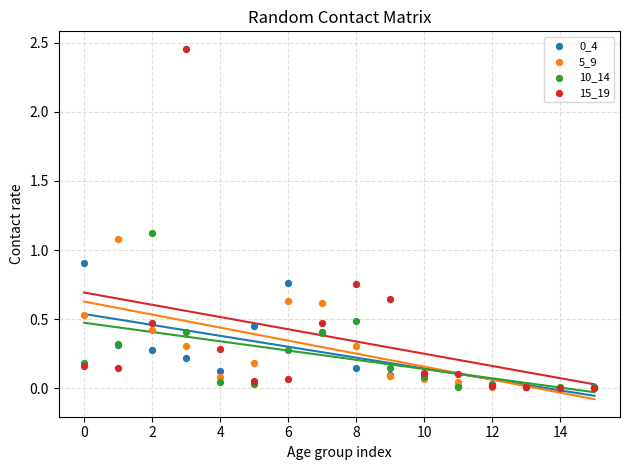

Which series has the largest Y range (max minus min)?

15_19